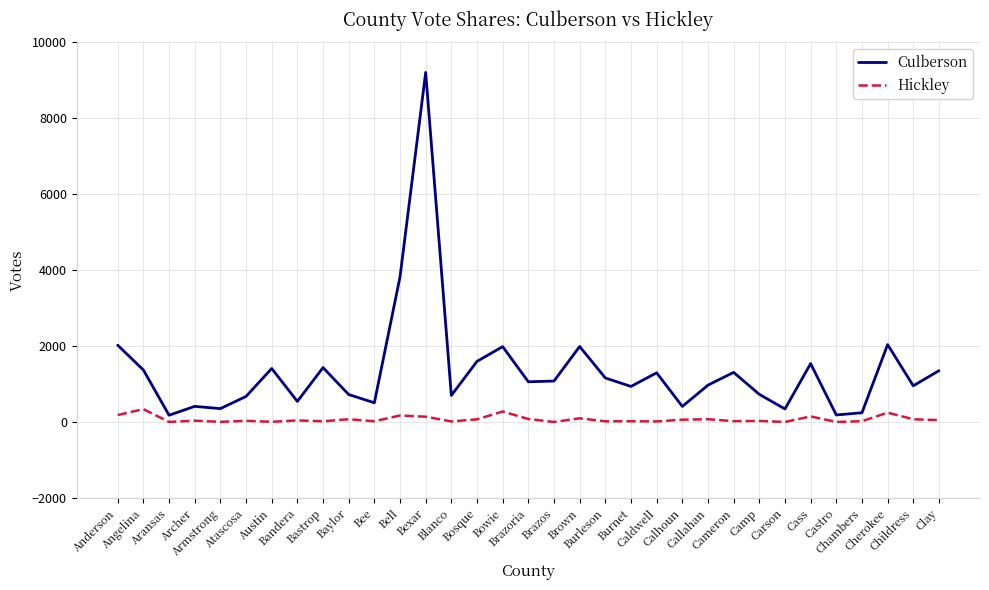

Rank the series at Clay from lowest to highest value.

Hickley, Culberson